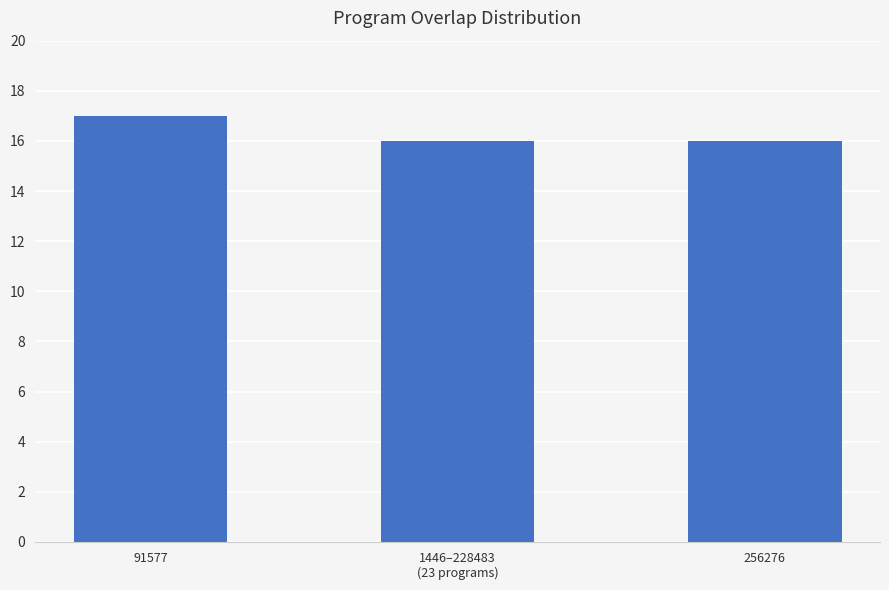

Reading left to right, transcribe all the data shown in this chart.

91577=17	1446–228483
(23 programs)=16	256276=16